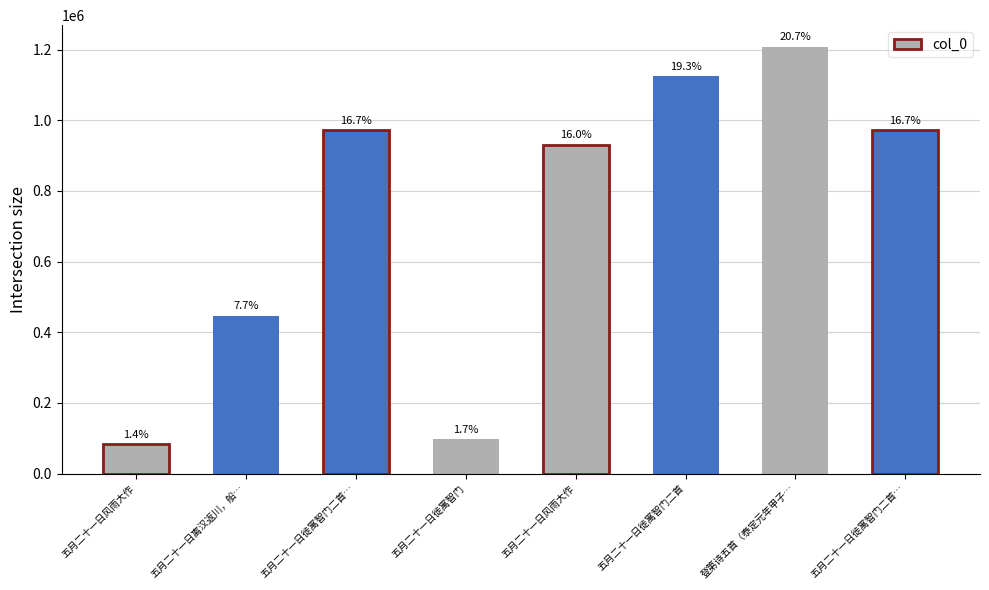

Reading left to right, transcribe all the data shown in this chart.

82419	447166	972229	98159	930865	1123767	1208561	972230